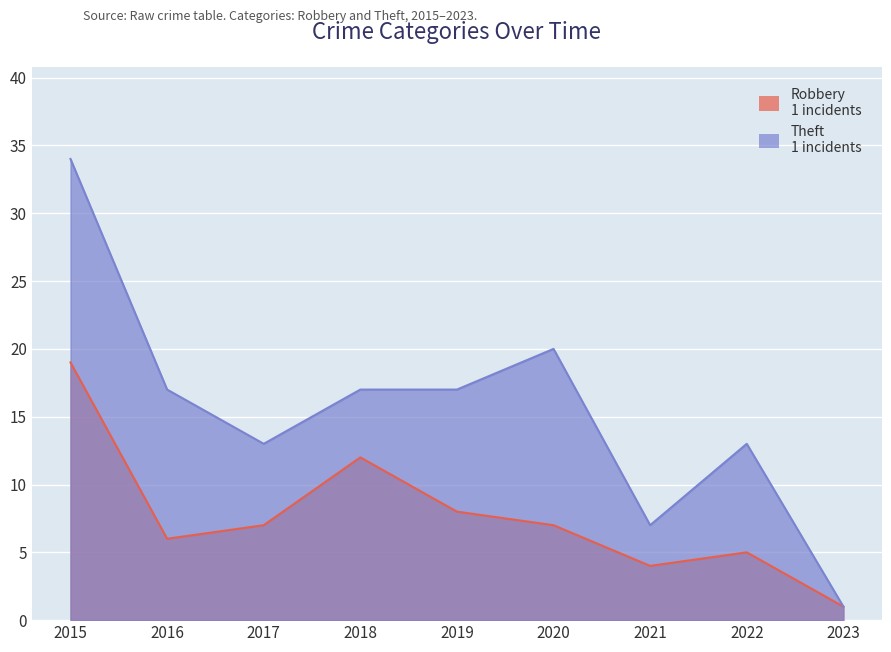

How many data points in Theft are less than 17?

4